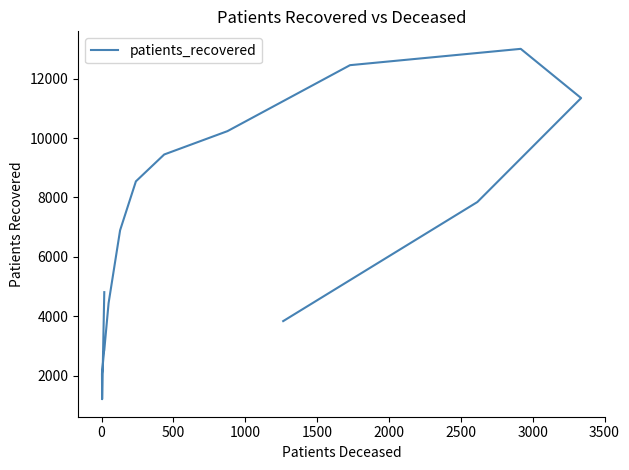

What is the greatest value displayed?

13000